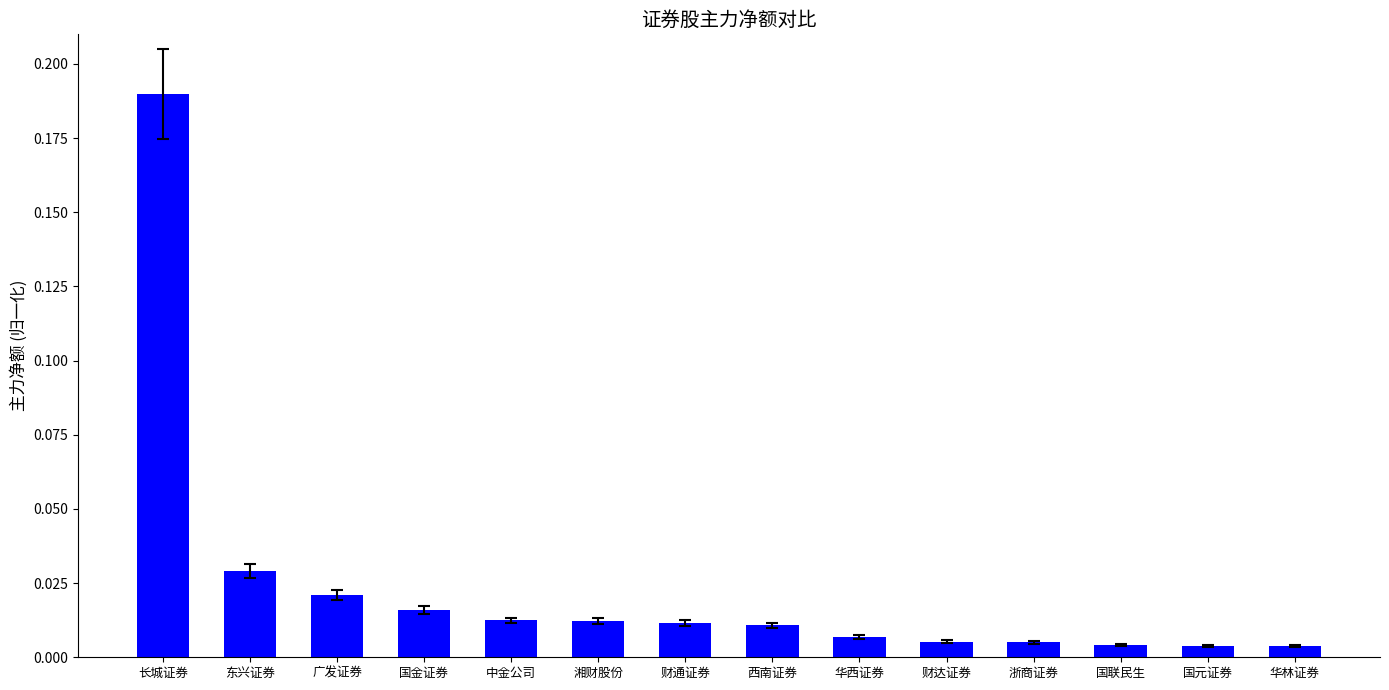

Which label corresponds to the largest value in the chart?

长城证券